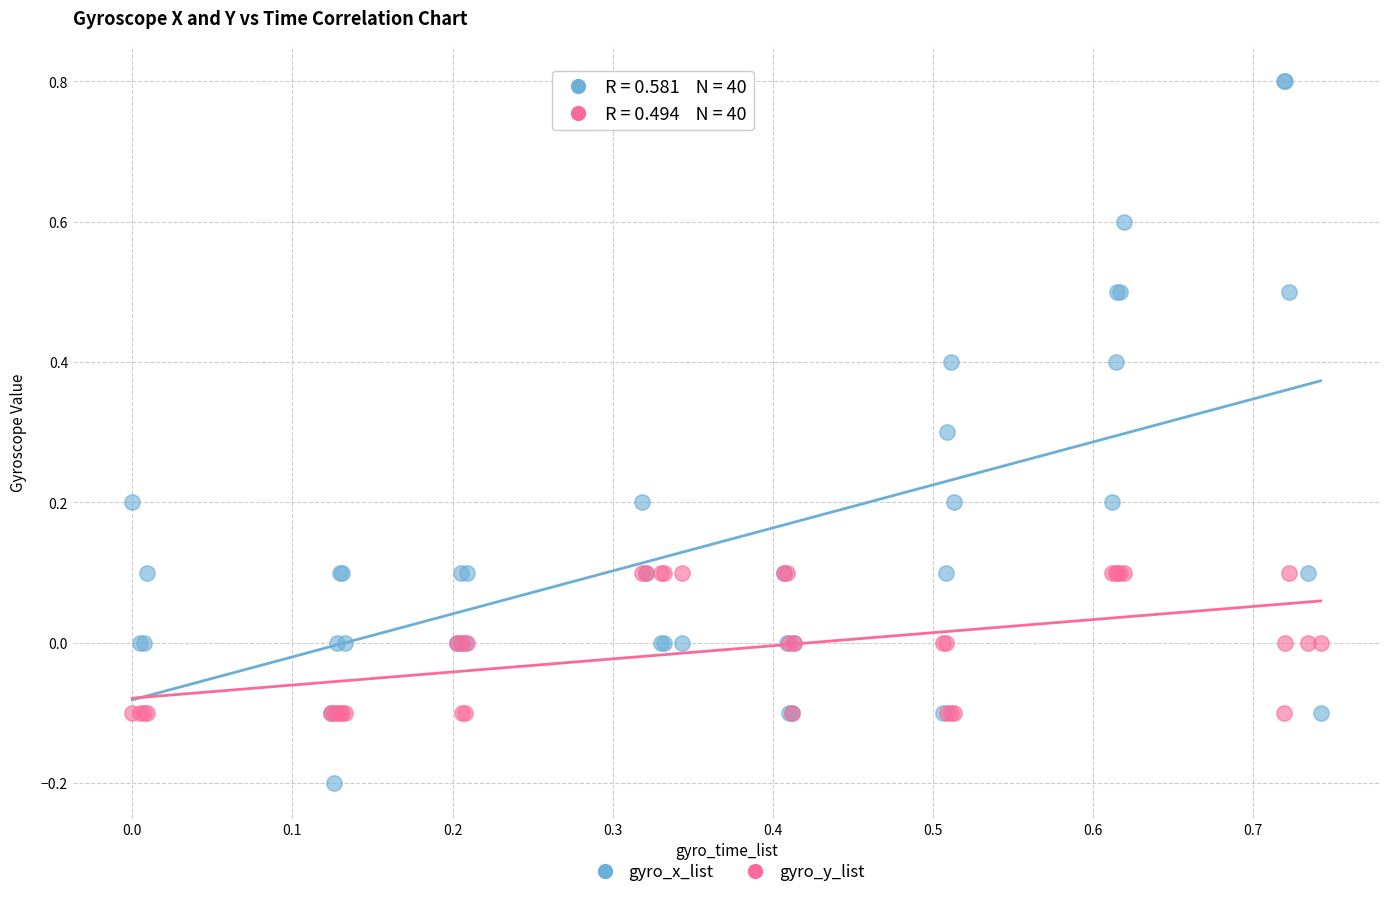

Which series has the widest spread of Y values?

gyro_x_list